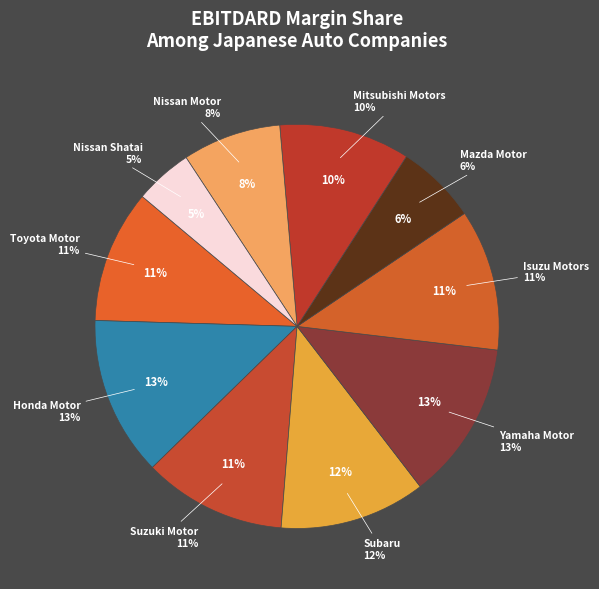

Which category has the biggest portion of the pie?

Honda Motor